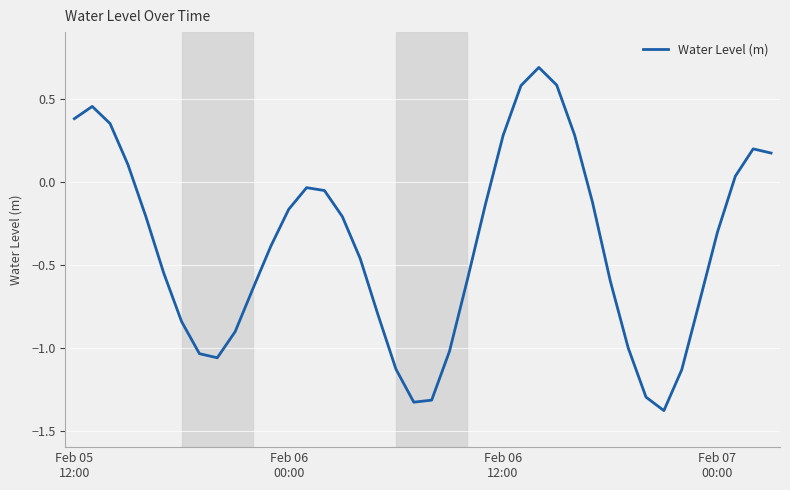

What is the minimum value shown in the chart?

-1.4